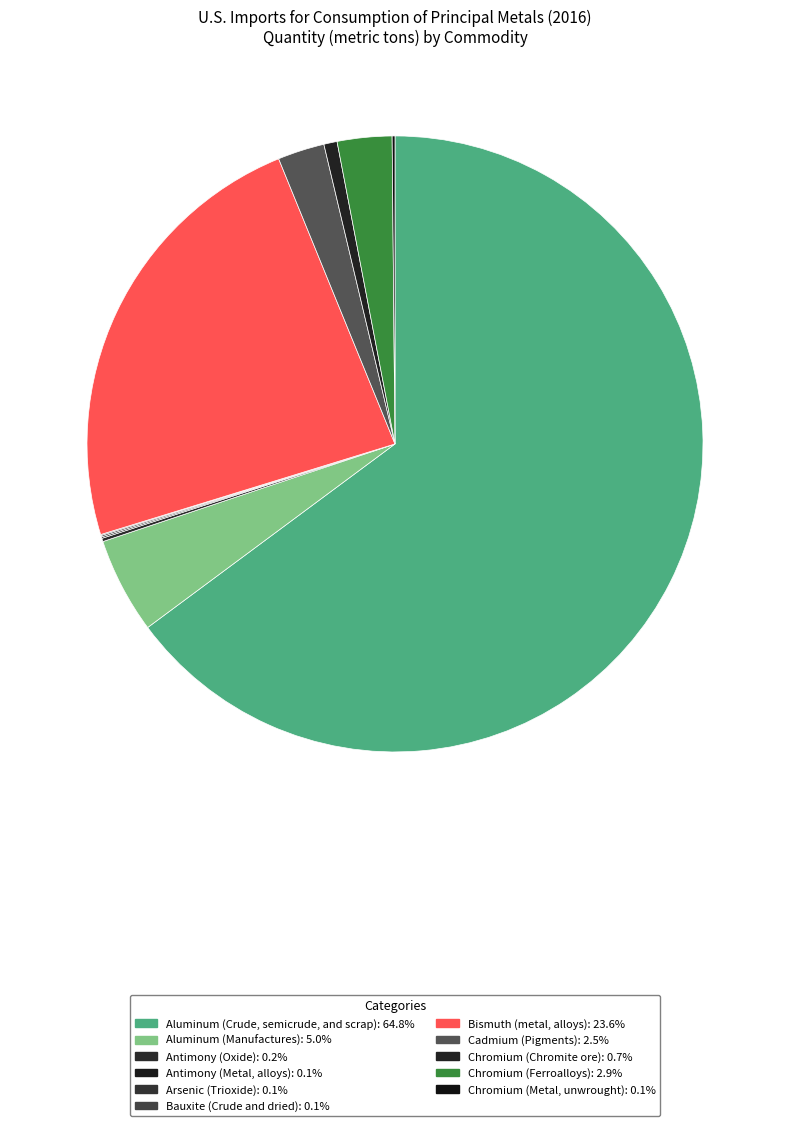

Is there a majority slice in this chart?

Yes